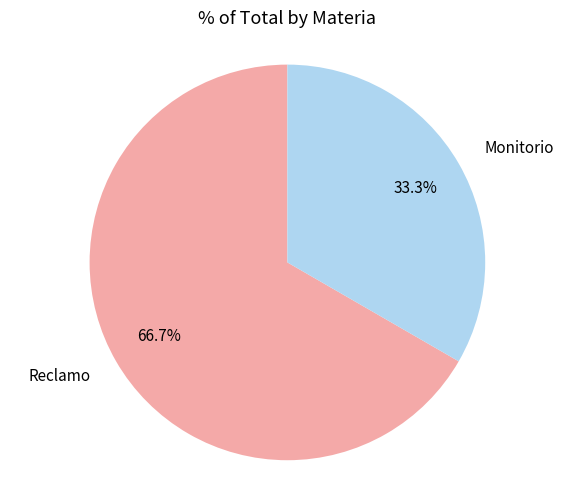

What percentage is the Reclamo slice, to the nearest percent?

67%